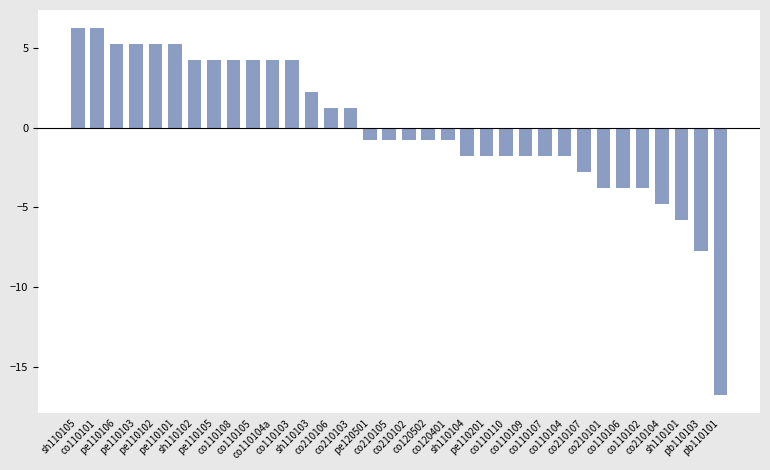

True or false: the data shows -4.8 at co210104.

True